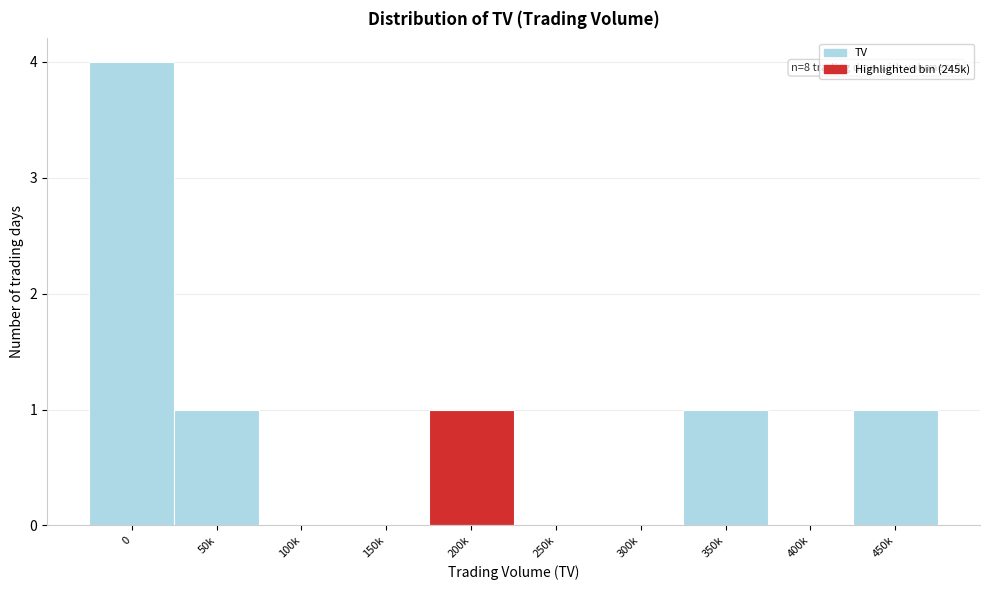

Reading left to right, list all the values displayed in this chart.

0=4	50k=1	100k=0	150k=0	200k=1	250k=0	300k=0	350k=1	400k=0	450k=1